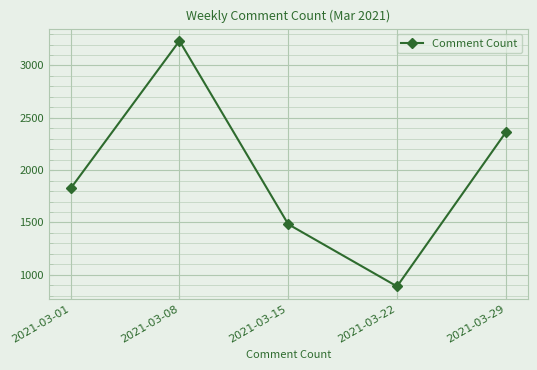

What is the value of the 1st point from the left?

1825